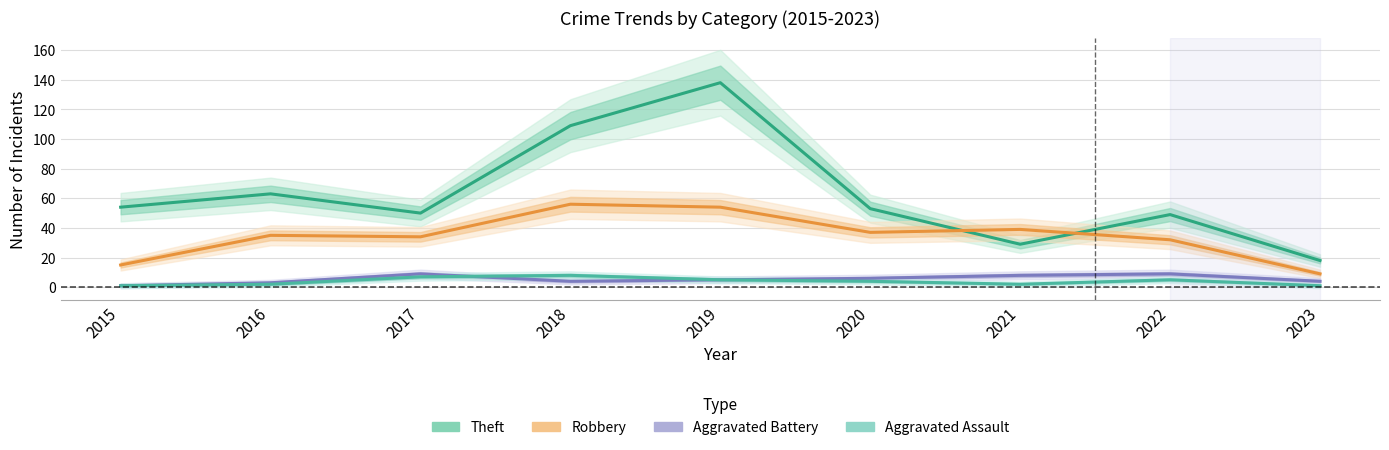

How many lines are shown in the chart?

4